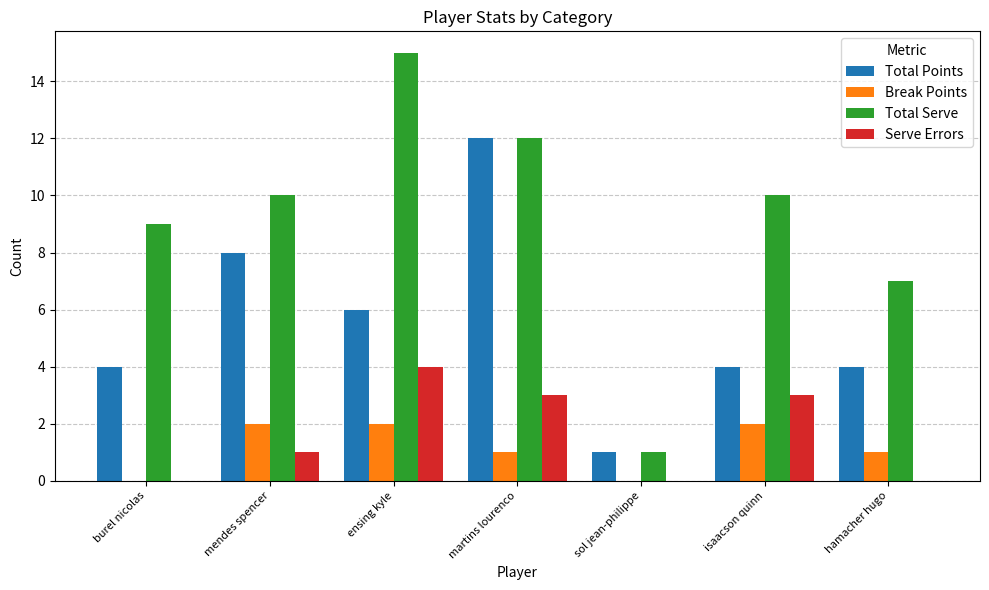

At which label does Total Points reach its peak?

martins lourenco